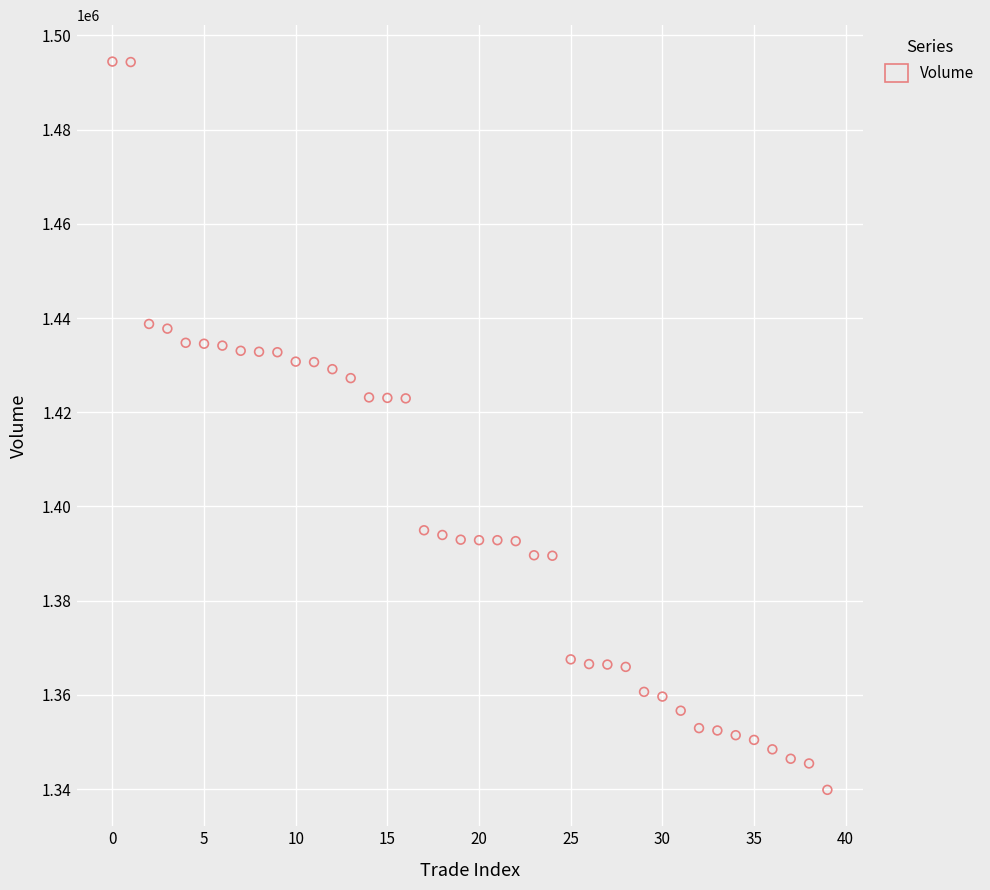

What is the range of Y values (max minus min)?

154606